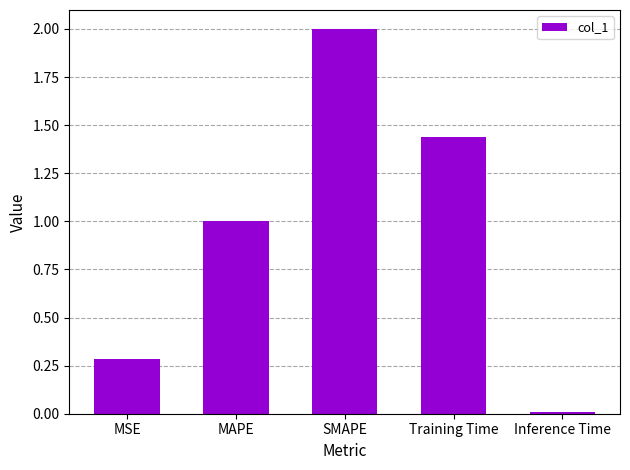

What is the difference between the maximum and minimum values?

2.0